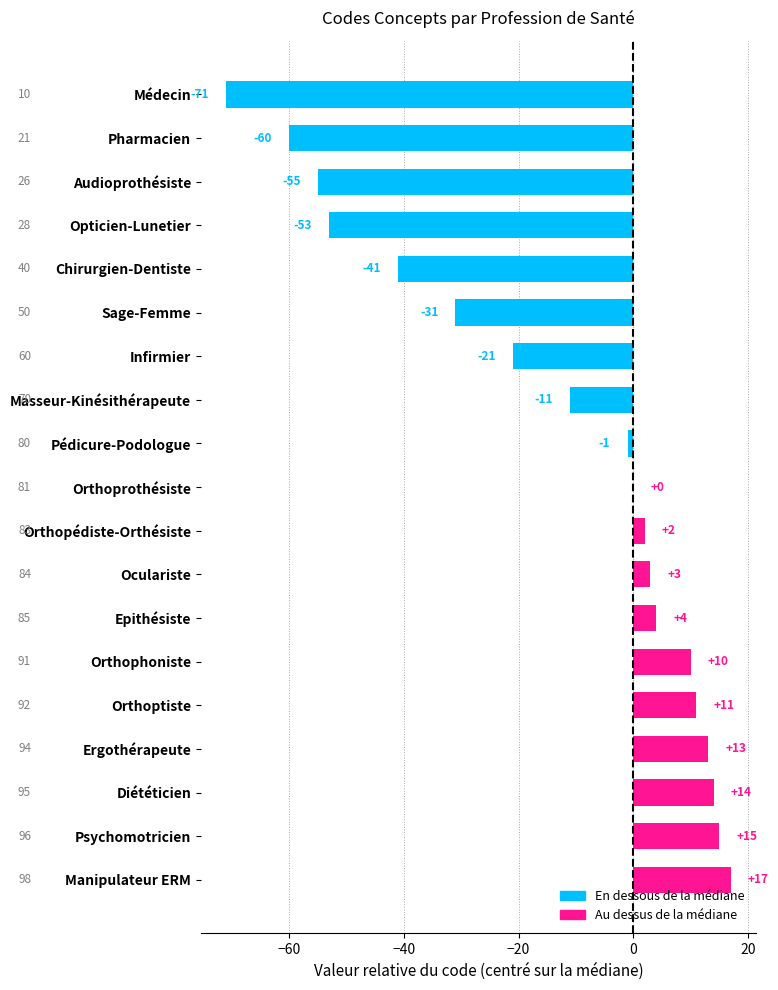

At which label is the value closest to -27?

Sage-Femme